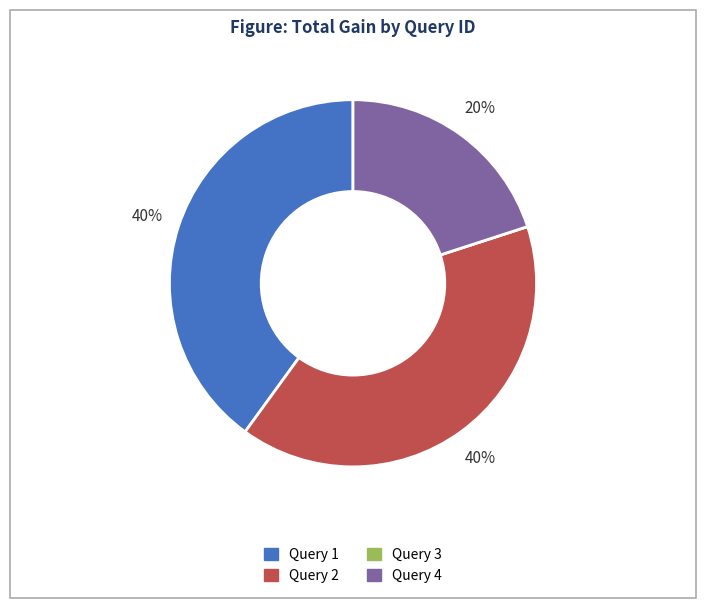

To the nearest percent, what is the average slice percentage?

25%